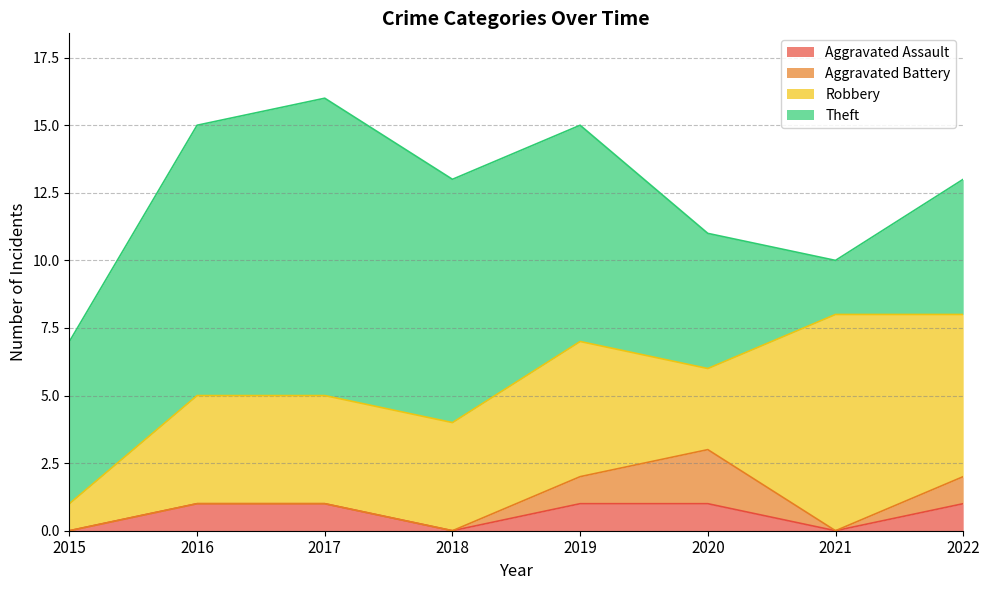

How many Theft values are between 5 and 10?

6